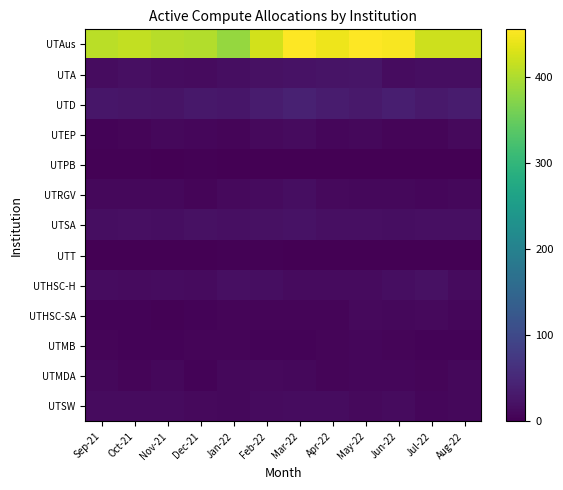

Rank the series by their maximum value, from lowest to highest.

UTPB, UTT, UTMB, UTHSC-SA, UTMDA, UTEP, UTSW, UTRGV, UTHSC-H, UTSA, UTA, UTD, UTAus